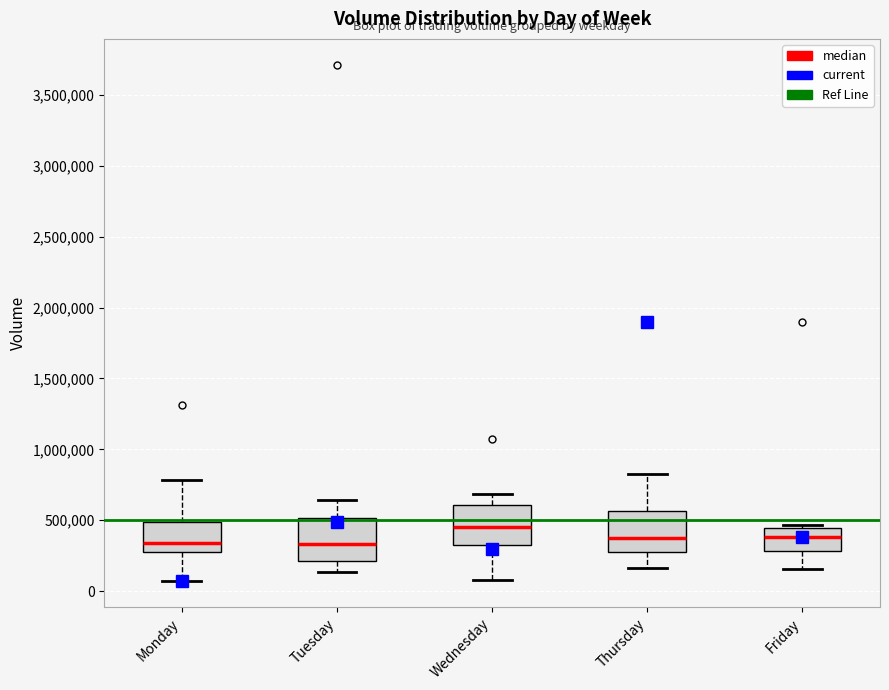

Where is the lower edge of the box for Wednesday on the y-axis? The values are not printed on the chart, so give them approximately, as read against the axis.

350000